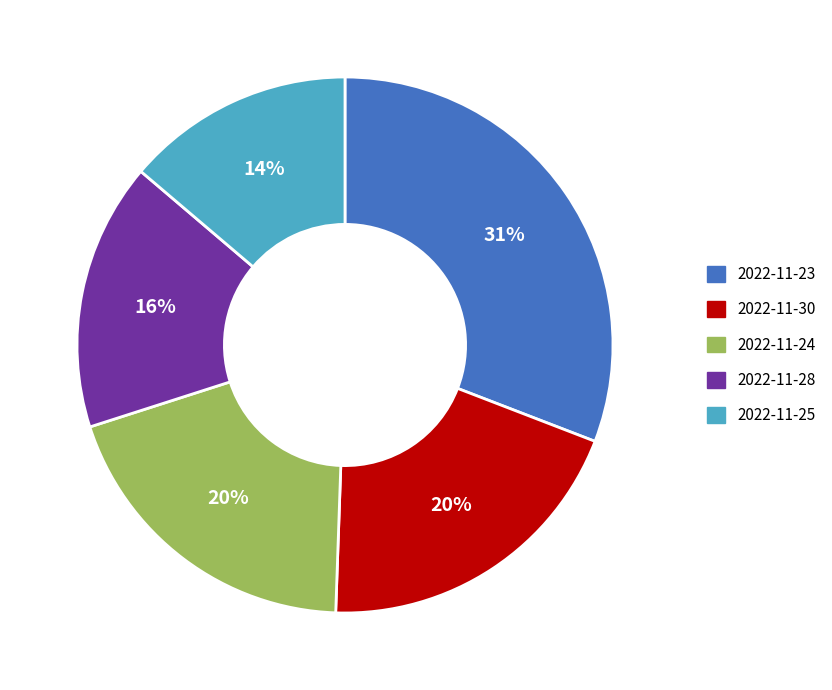

True or false: 2022-11-28 accounts for 2% of the total.

False